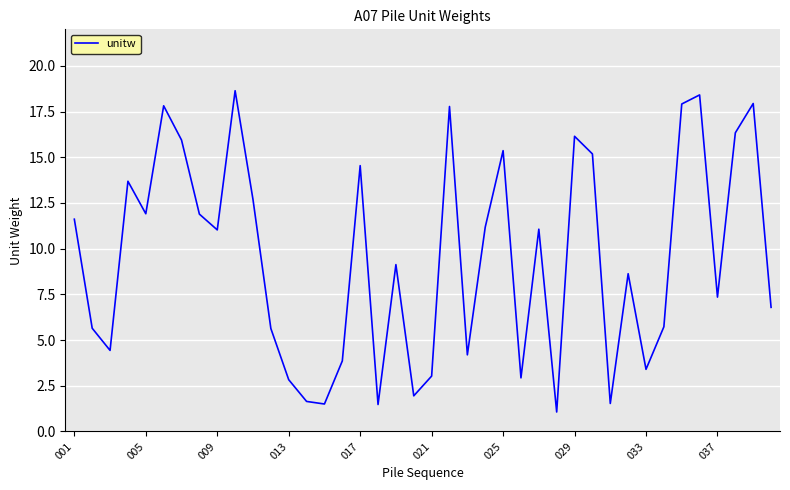

What is the difference between the maximum and minimum values?

17.6